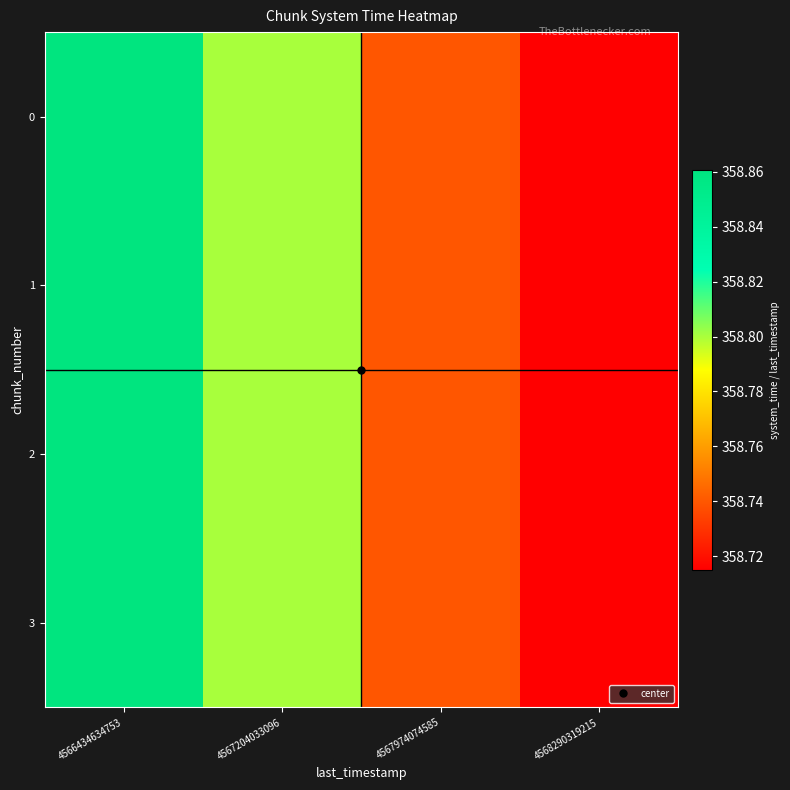

Between 4567974074585 and 4567204033096, which is larger?

4567204033096